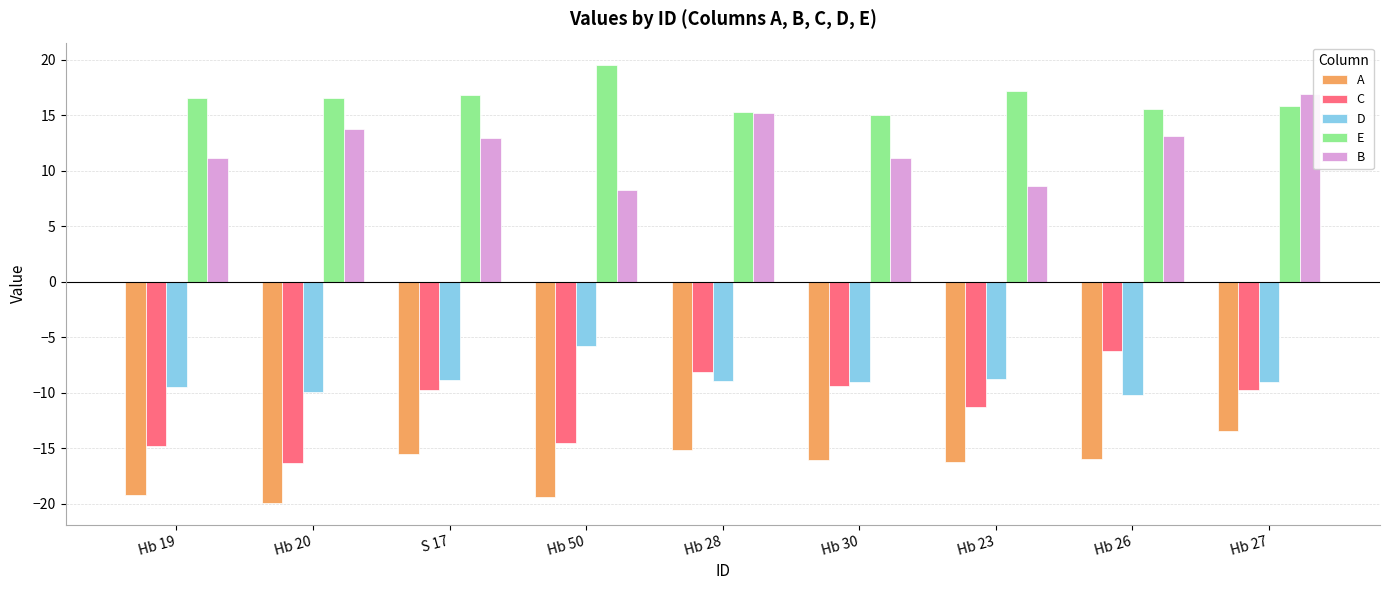

Which label corresponds to the largest value in the chart?

Hb 50